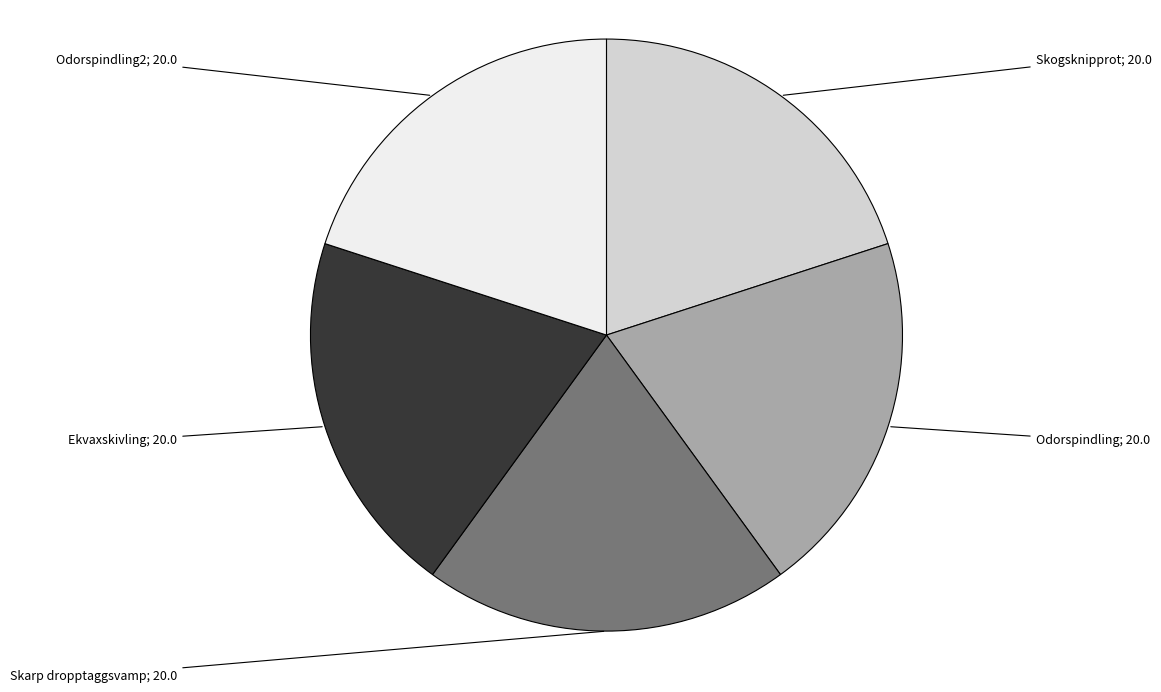

How many segments does this pie chart have?

5